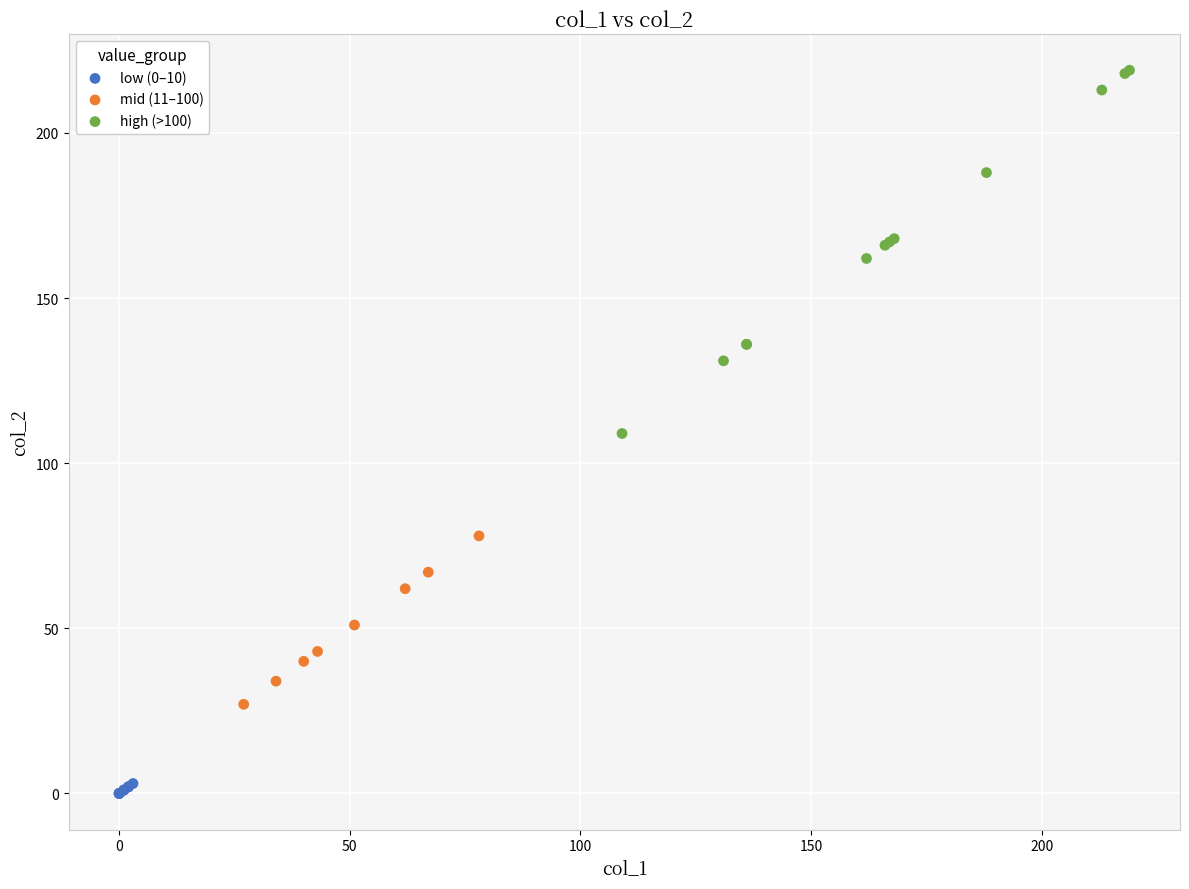

Which series contains the highest Y value?

high (>100)